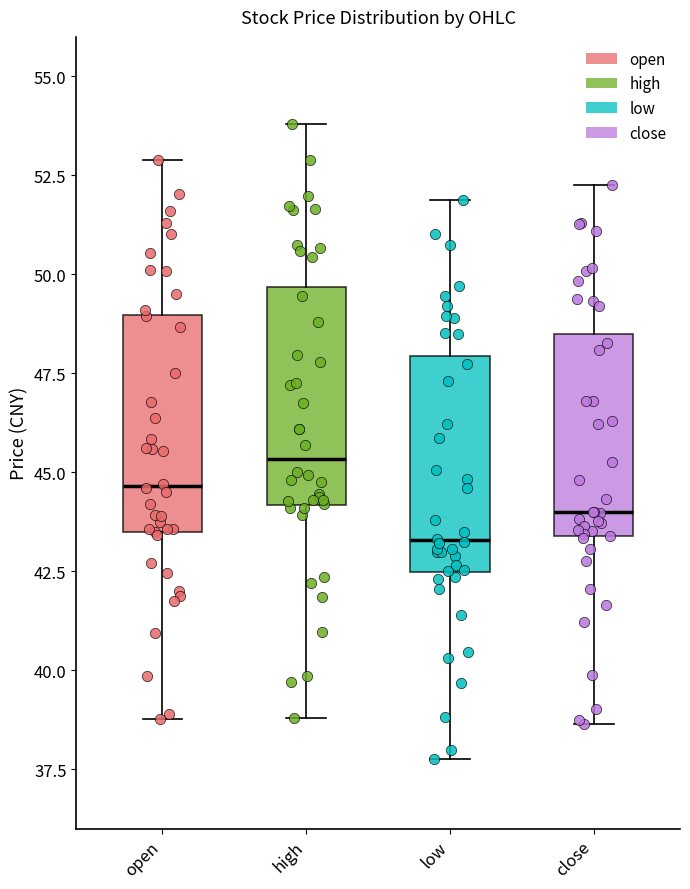

Which box's median line is the highest?

high